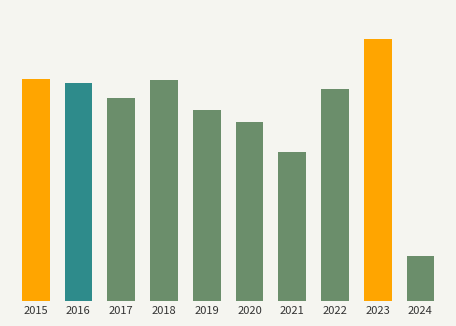

Is it true that the value at 2021 is 308?

True